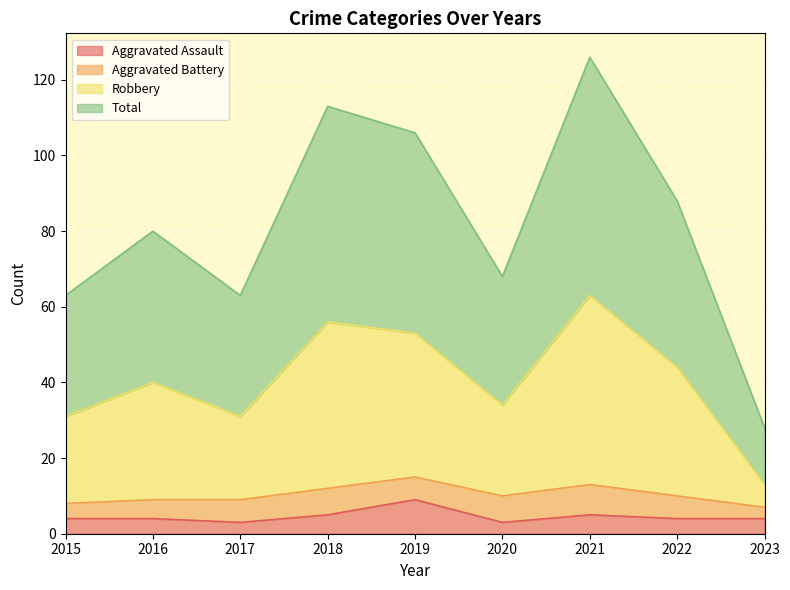

What is the value of the Aggravated Assault point at the 3rd from the left?

3